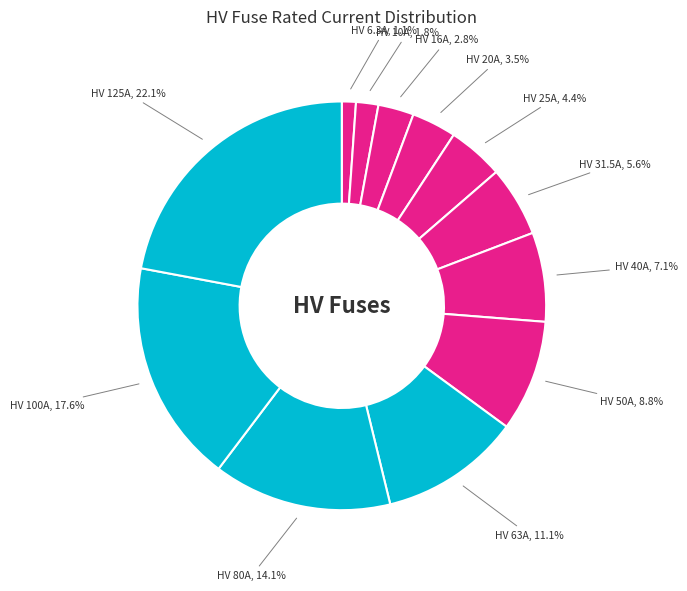

Rank the categories by value from highest to lowest.

HV 125A, HV 100A, HV 80A, HV 63A, HV 50A, HV 40A, HV 31.5A, HV 25A, HV 20A, HV 16A, HV 10A, HV 6.3A